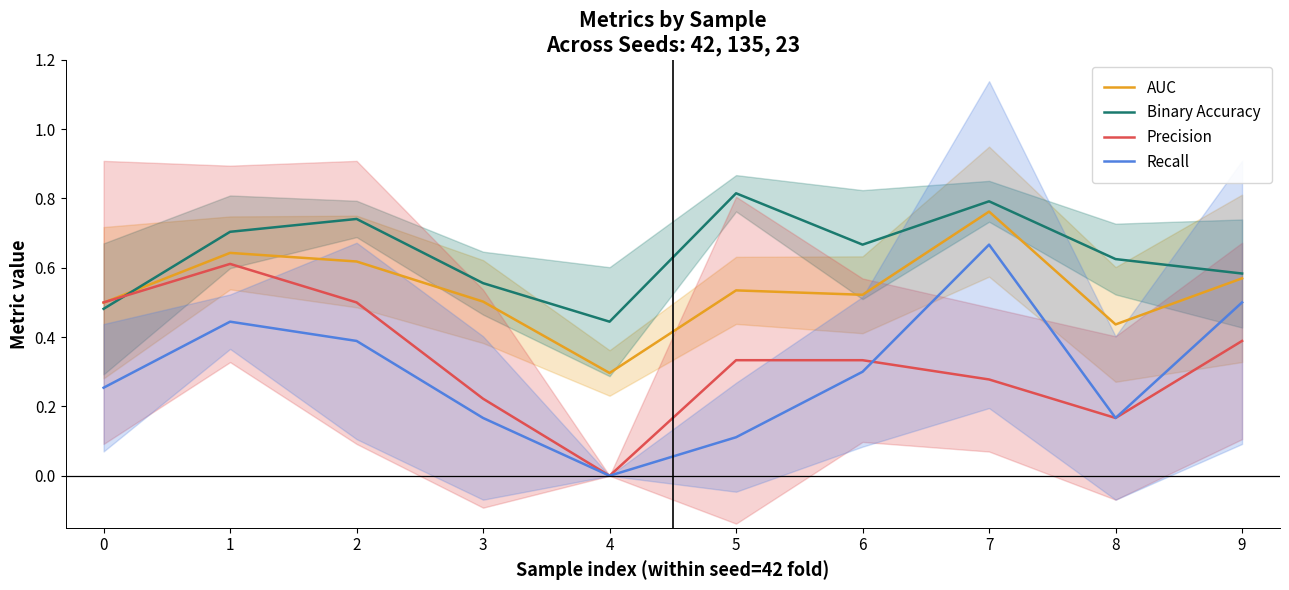

What is the value of the Recall point at the 3rd from the left?

0.4